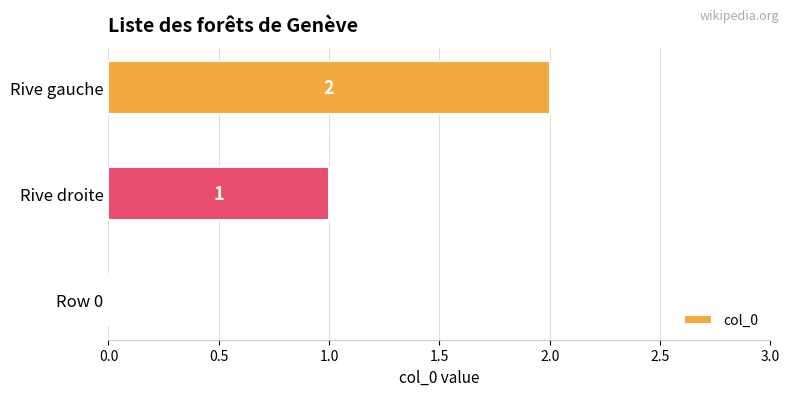

How many values are between 0 and 2?

3